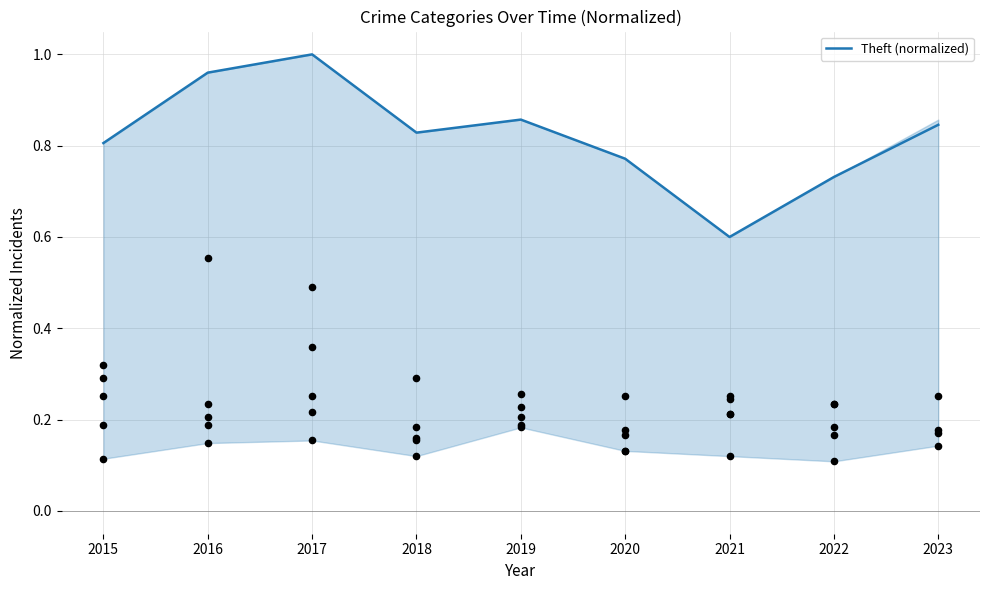

Which has a higher value, 2020 or 2019?

2019